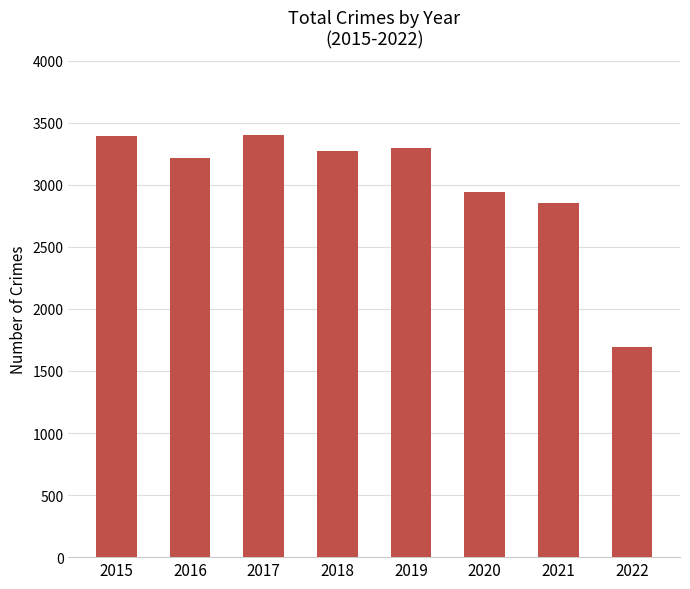

Where is the data nearest to the value 2547?

2021